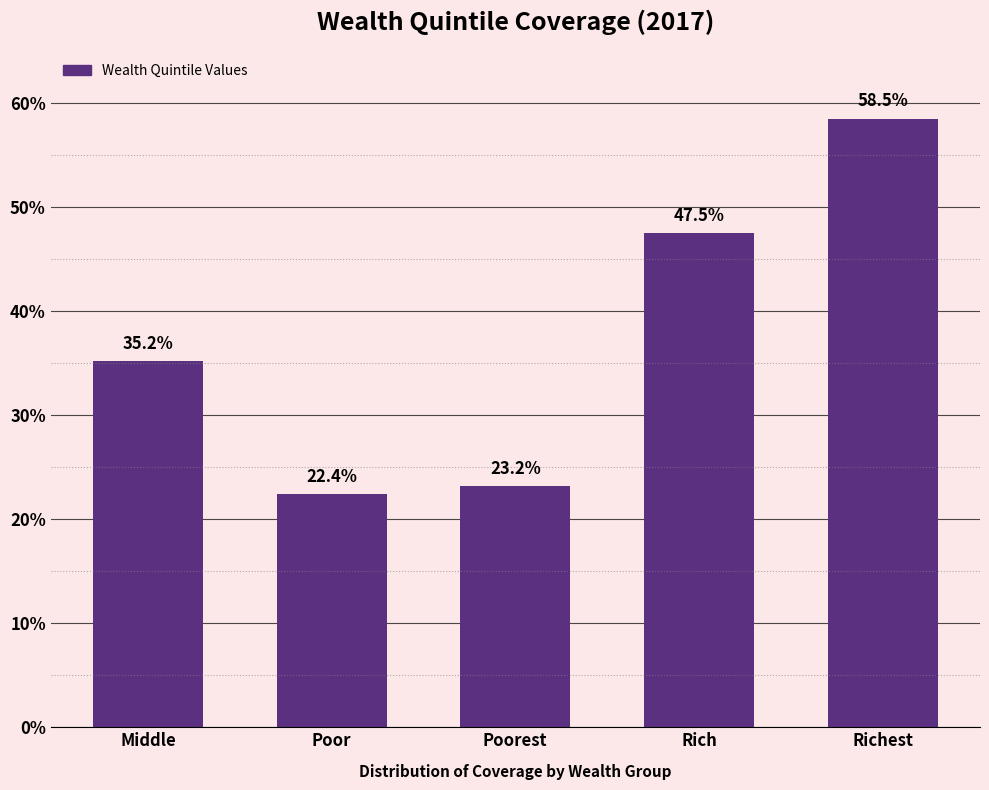

Reading left to right, what are all the values shown in this chart?

Middle=35.2	Poor=22.4	Poorest=23.2	Rich=47.5	Richest=58.5